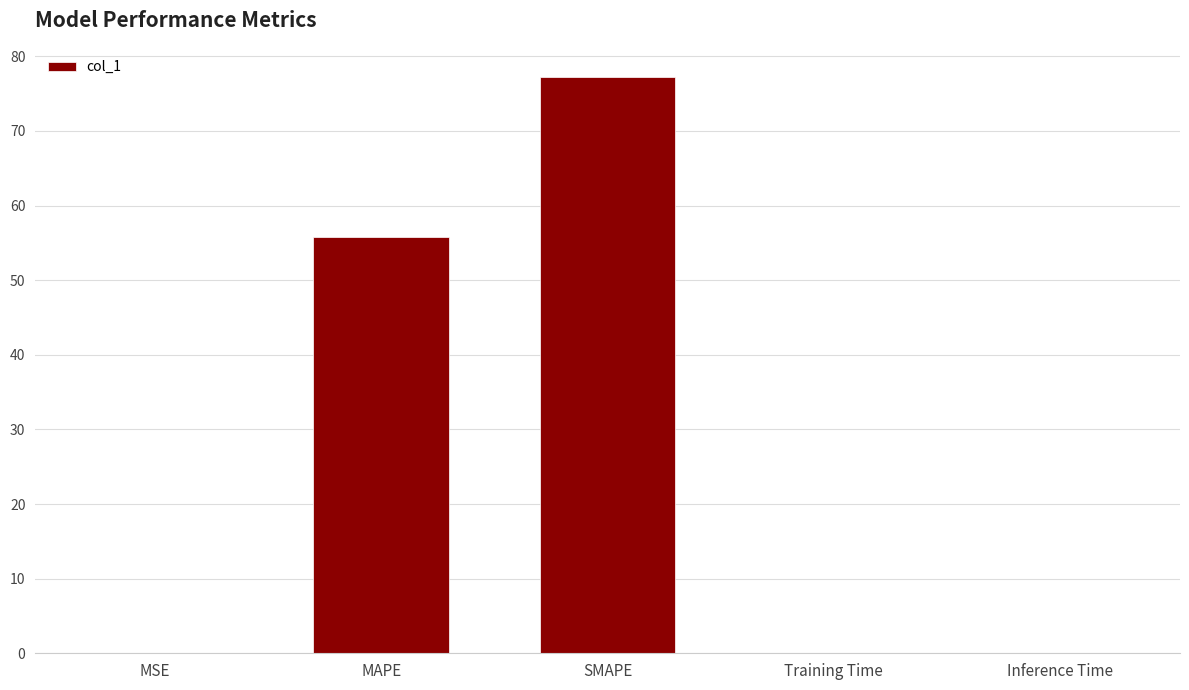

What value does the data have at SMAPE?

77.3